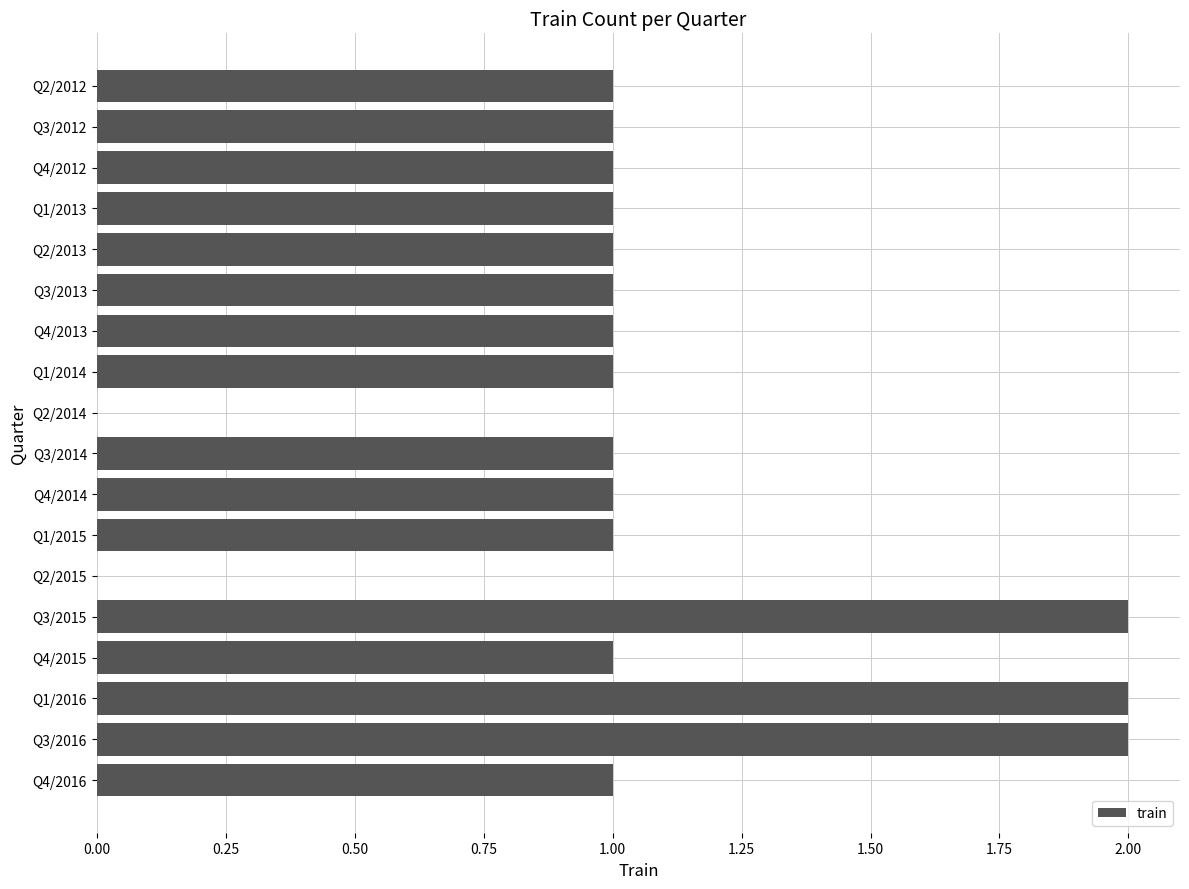

Count the values in the range 1 to 2.

16